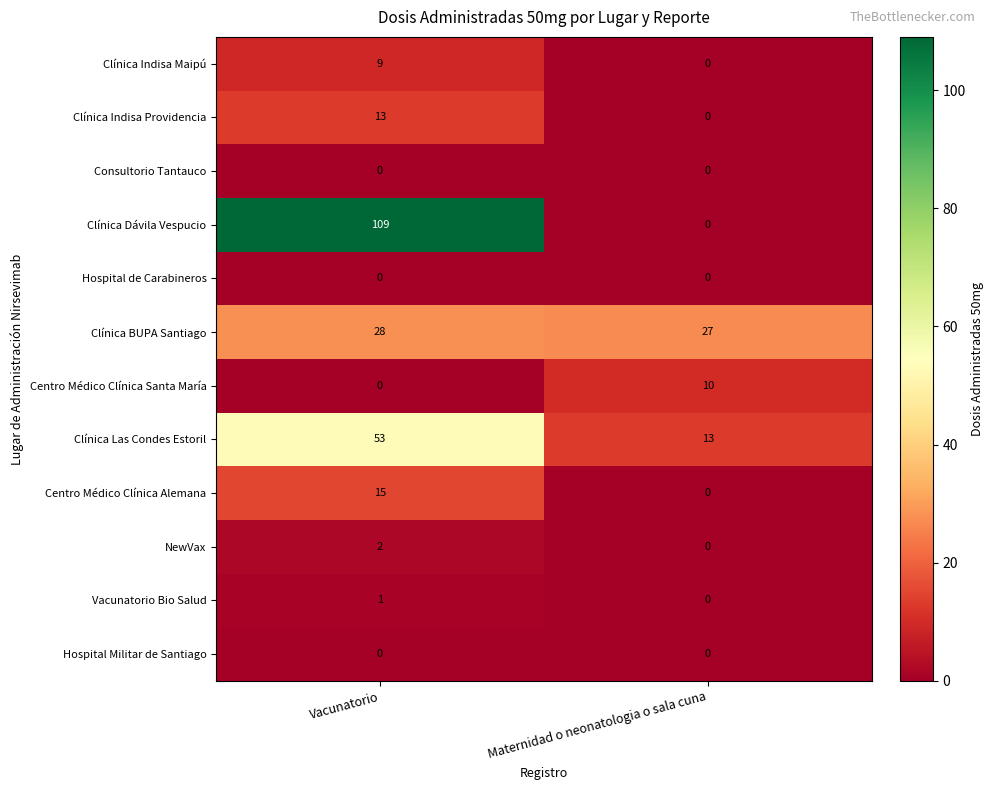

Read the Clínica Las Condes Estoril value at Maternidad o neonatologia o sala cuna, to the nearest 10.

10